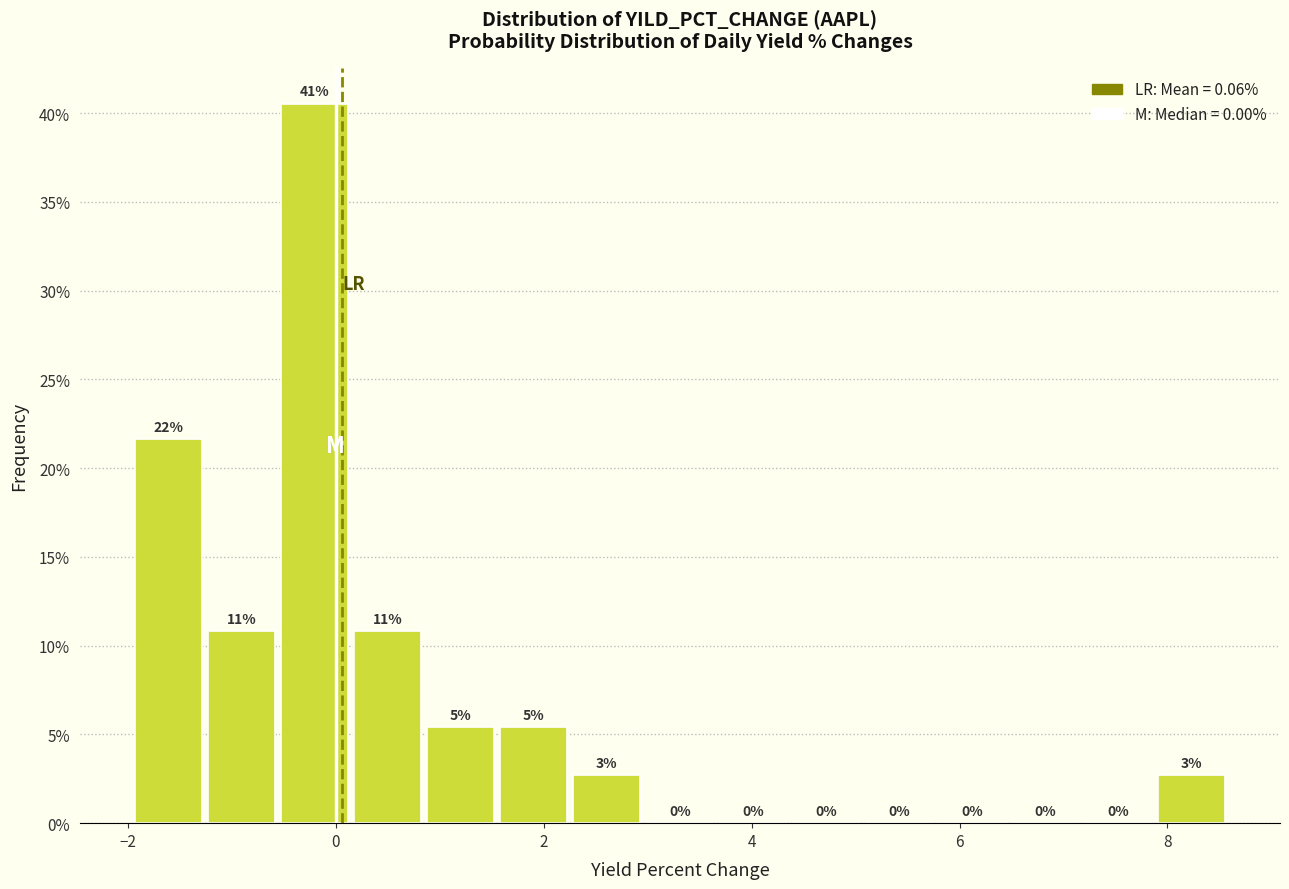

Around what value on the x-axis is the tallest bar? Give the approximate position of its centre, as read against the axis.

-0.2